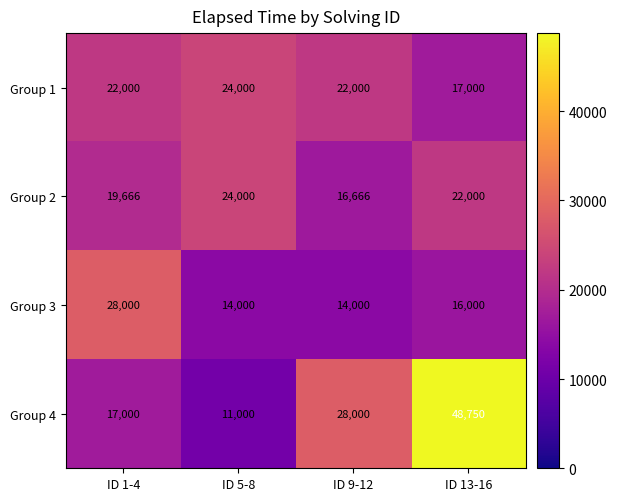

At how many categories does at least one series exceed 38951?

1